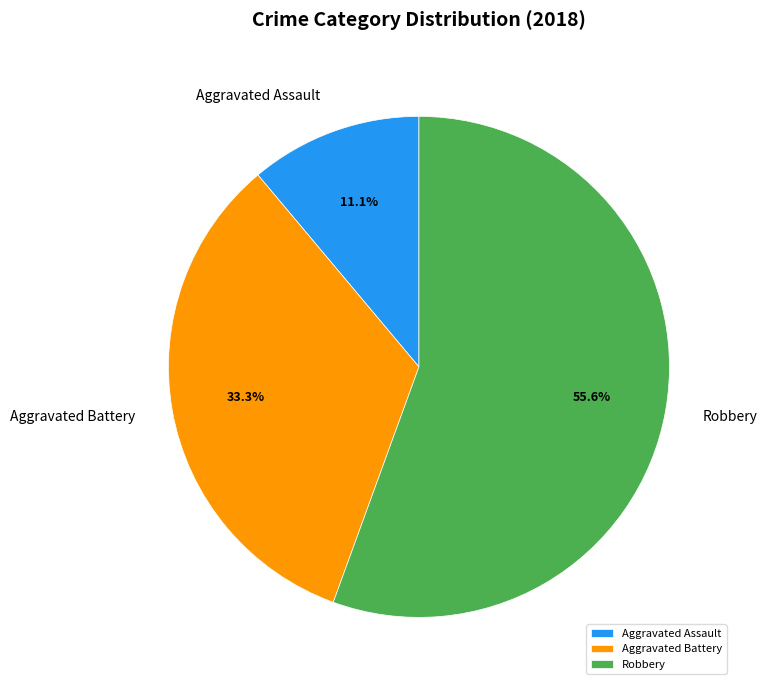

How many slices are in this pie chart?

3